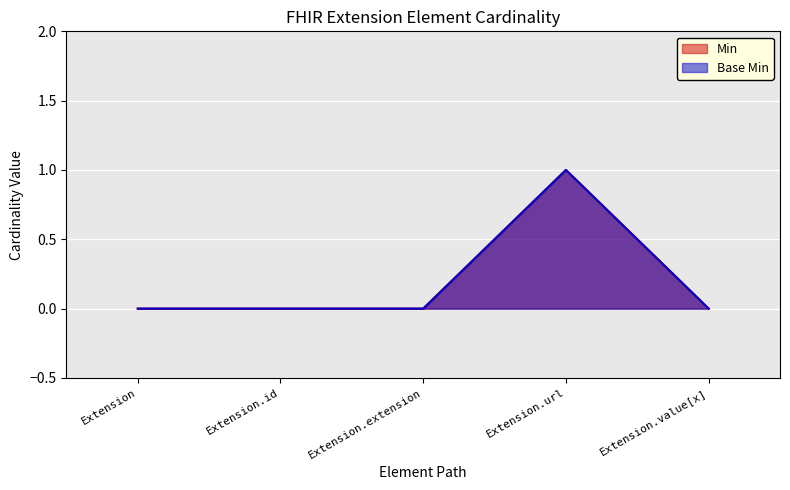

Rank the categories by Base Min value from lowest to highest.

Extension, Extension.id, Extension.extension, Extension.value[x], Extension.url